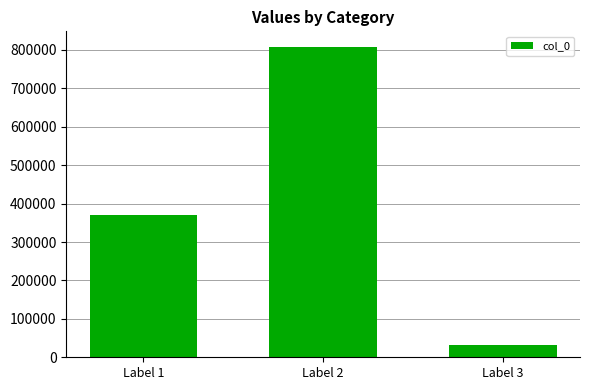

How many bars are there in total?

3